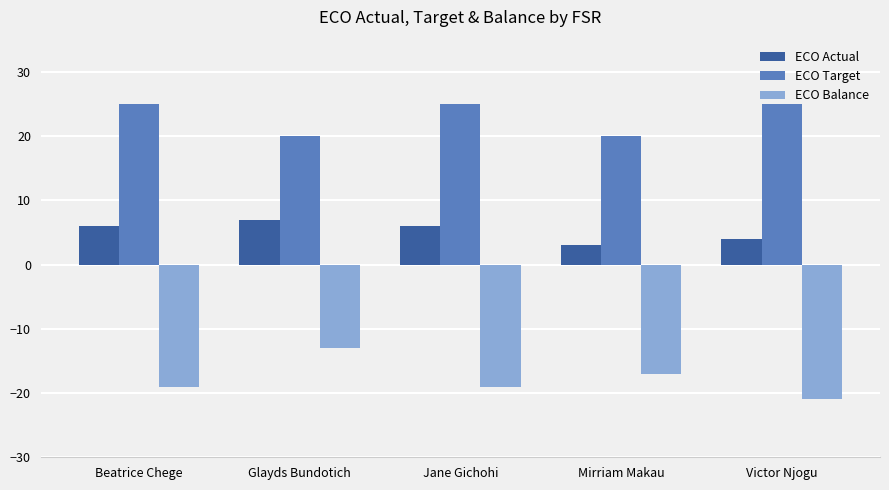

Reading right to left, what are all the values shown in this chart?

ECO Actual: Victor Njogu=4	Mirriam Makau=3	Jane Gichohi=6	Glayds Bundotich=7	Beatrice Chege=6
ECO Target: Victor Njogu=25	Mirriam Makau=20	Jane Gichohi=25	Glayds Bundotich=20	Beatrice Chege=25
ECO Balance: Victor Njogu=-21	Mirriam Makau=-17	Jane Gichohi=-19	Glayds Bundotich=-13	Beatrice Chege=-19